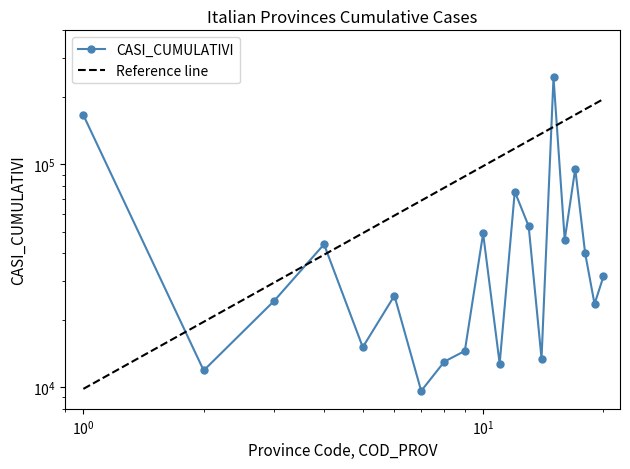

Reading left to right, what are all the values shown in this chart?

166620	11891	24393	43815	15126	25765	9623	13032	14552	49018	12760	75558	52836	13446	245777	45914	95636	39916	23641	31419